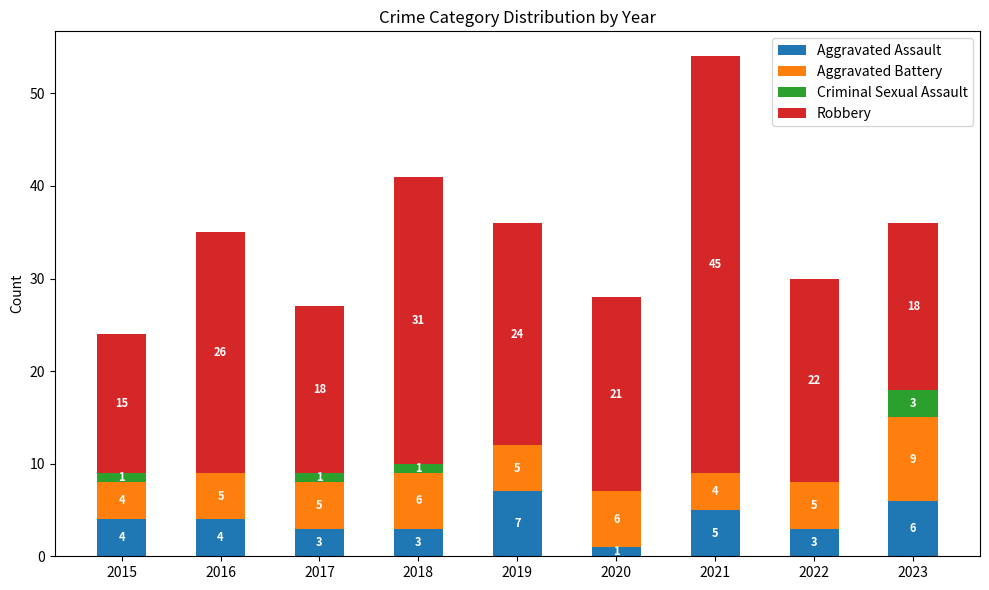

What is the approximate value of Aggravated Assault at 2016?

4